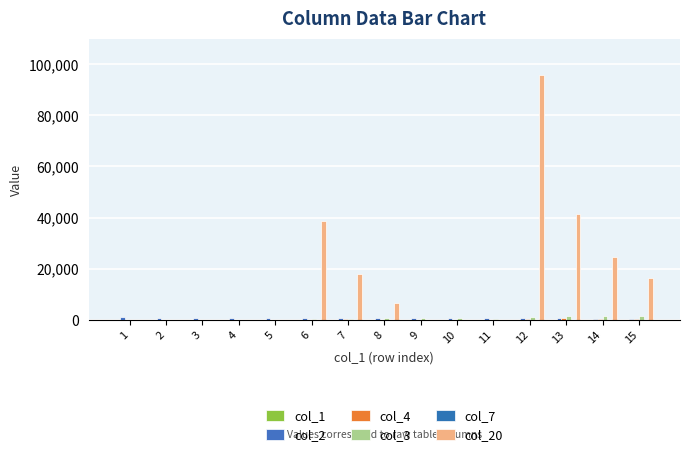

Are the bars grouped side by side (vs. stacked)?

Yes